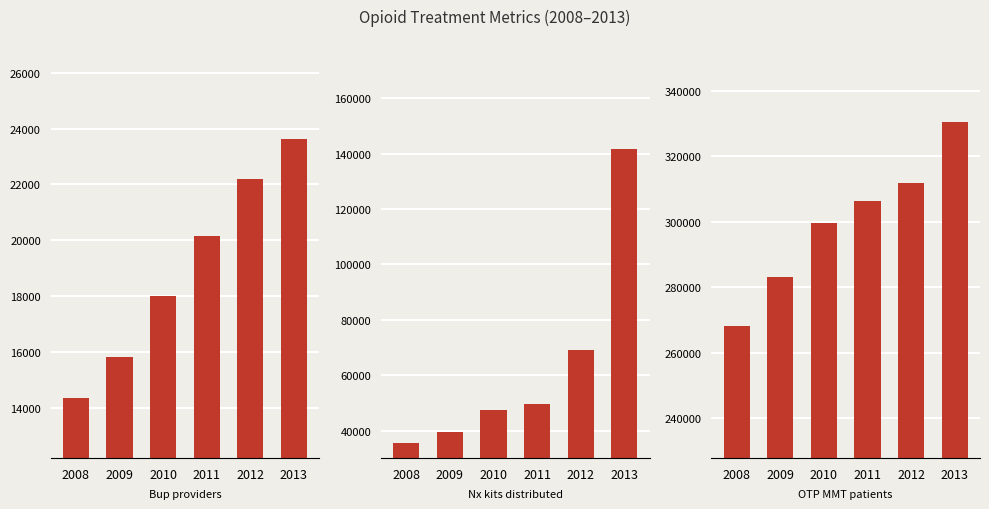

Which series changed the most between 2010 and 2012?

Nx kits distributed